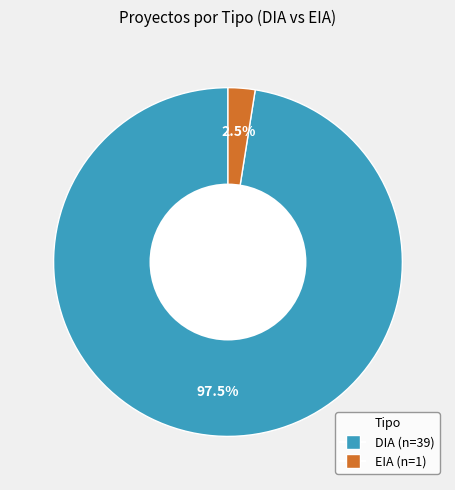

Between EIA and DIA, which is larger?

DIA